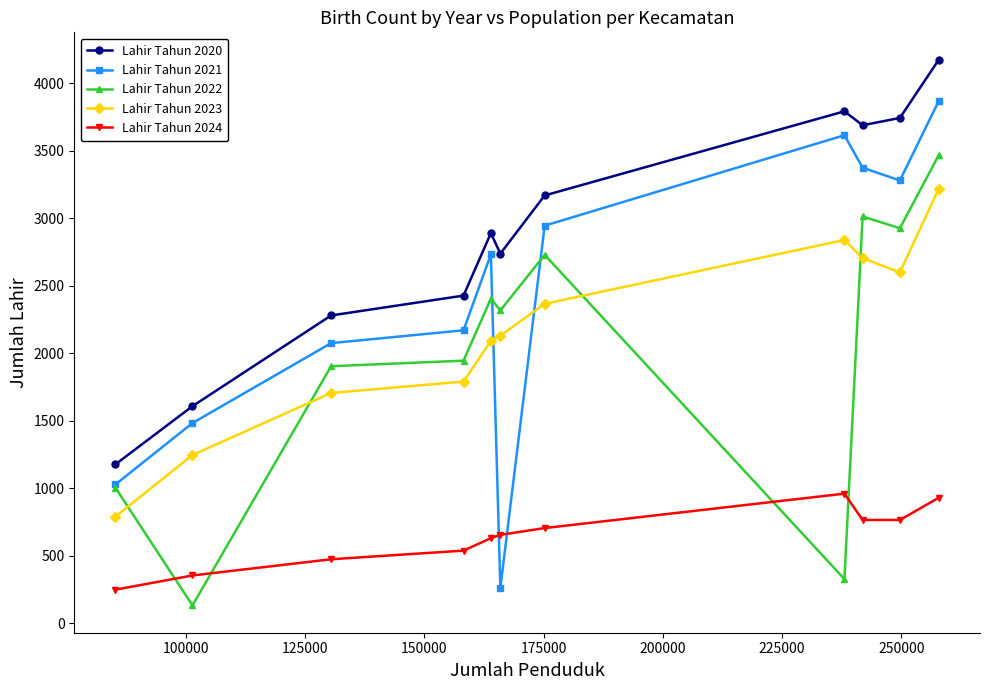

How many series are shown in this chart?

5